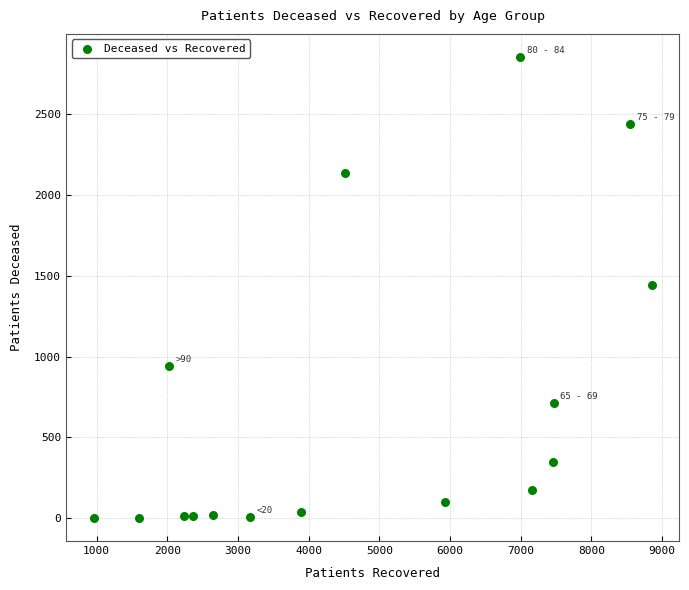

What is the range of Y values (max minus min)?

2847